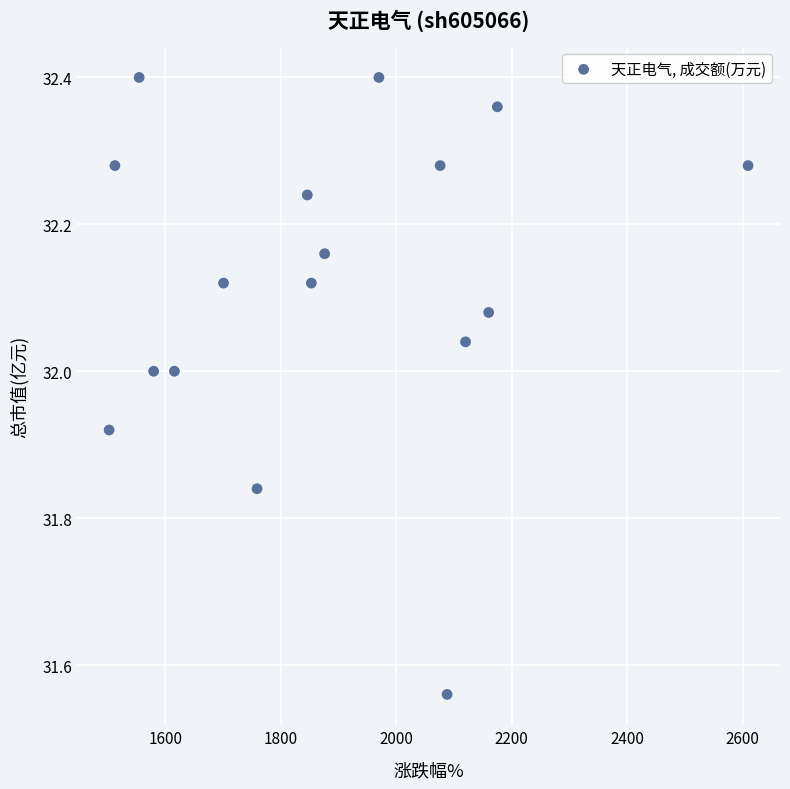

What is the range of Y values (max minus min)?

0.8